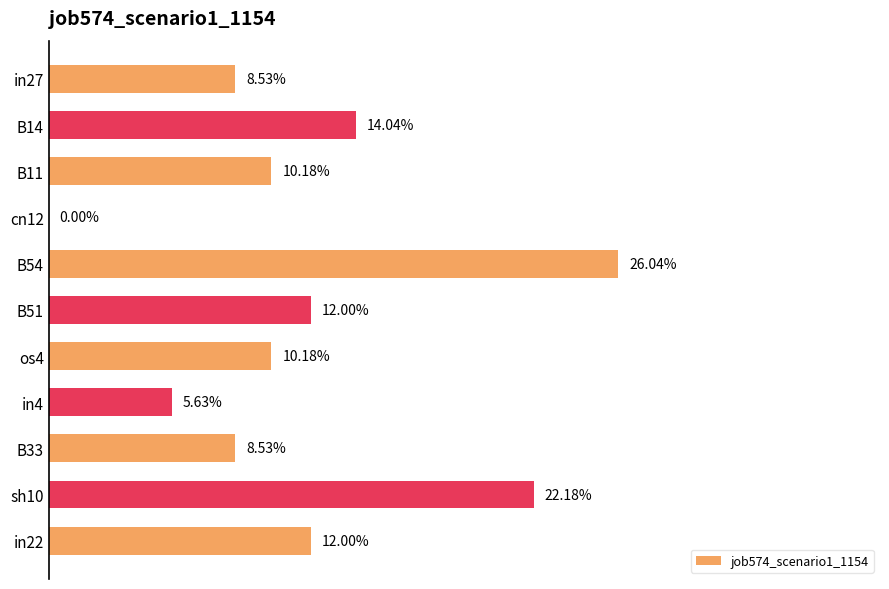

What is the average value?

0.1